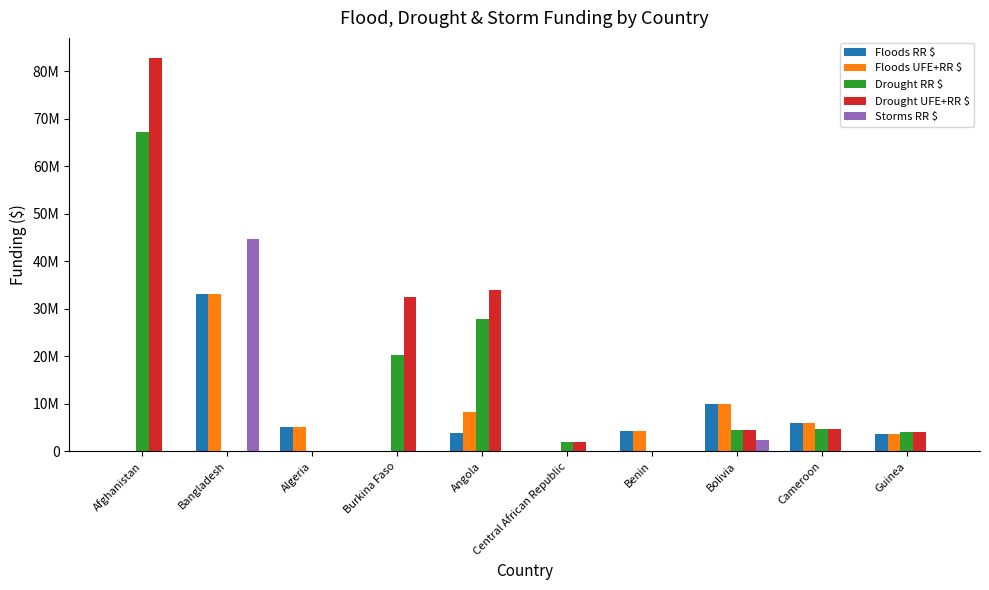

Are the bars grouped side by side (vs. stacked)?

Yes